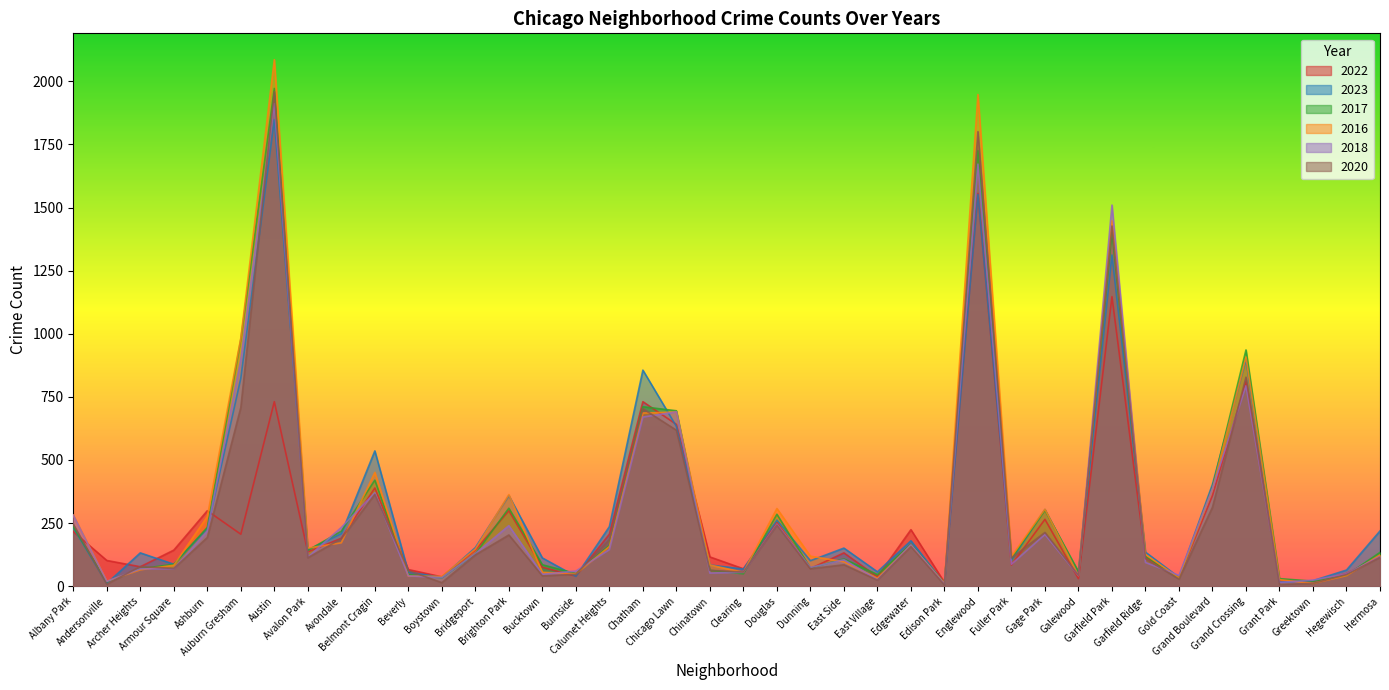

What is the label of the 28th point from the right?

Bridgeport